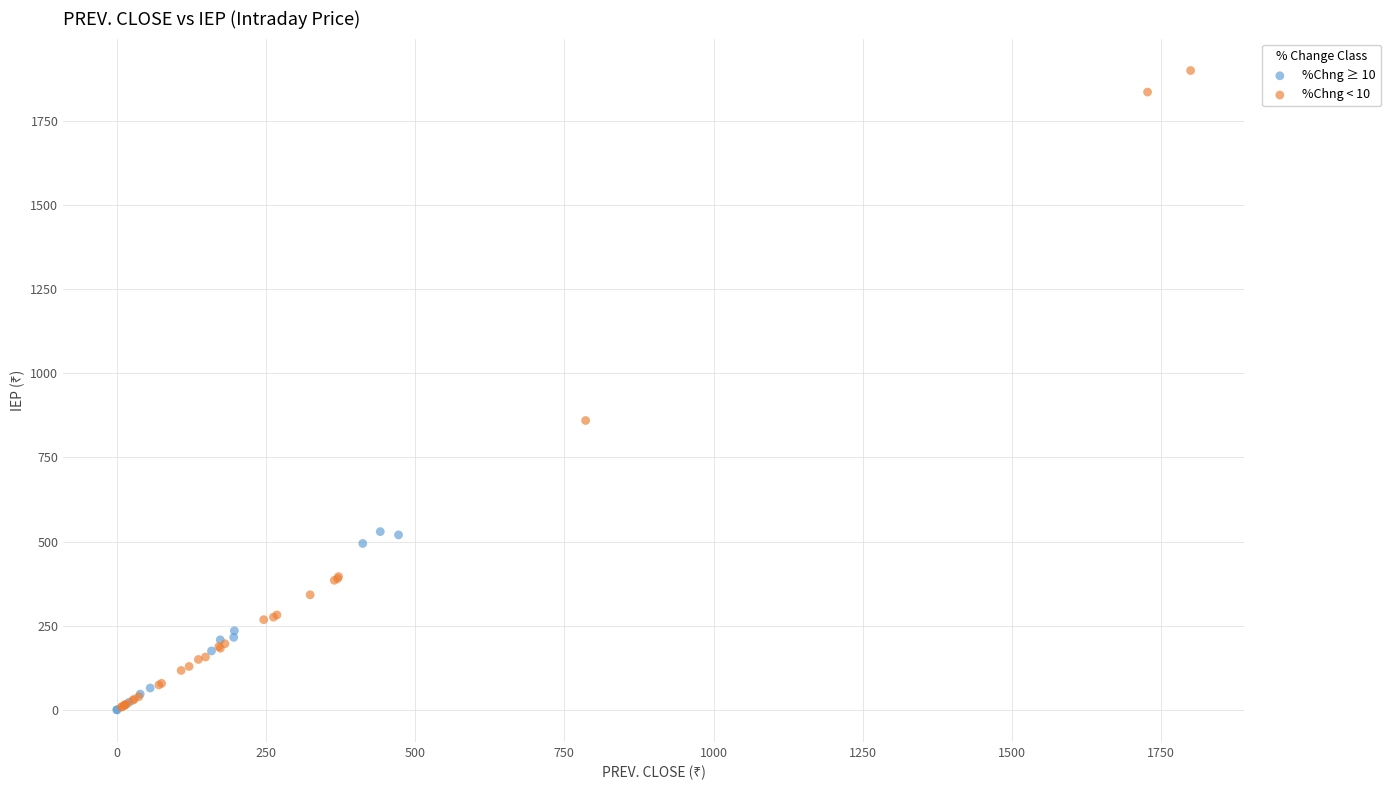

Which series has the largest Y range (max minus min)?

%Chng < 10